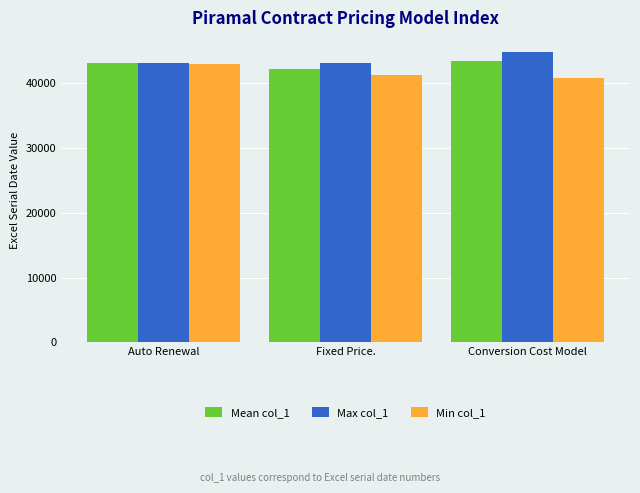

What is the difference between the highest and lowest values at Conversion Cost Model?

3997.0